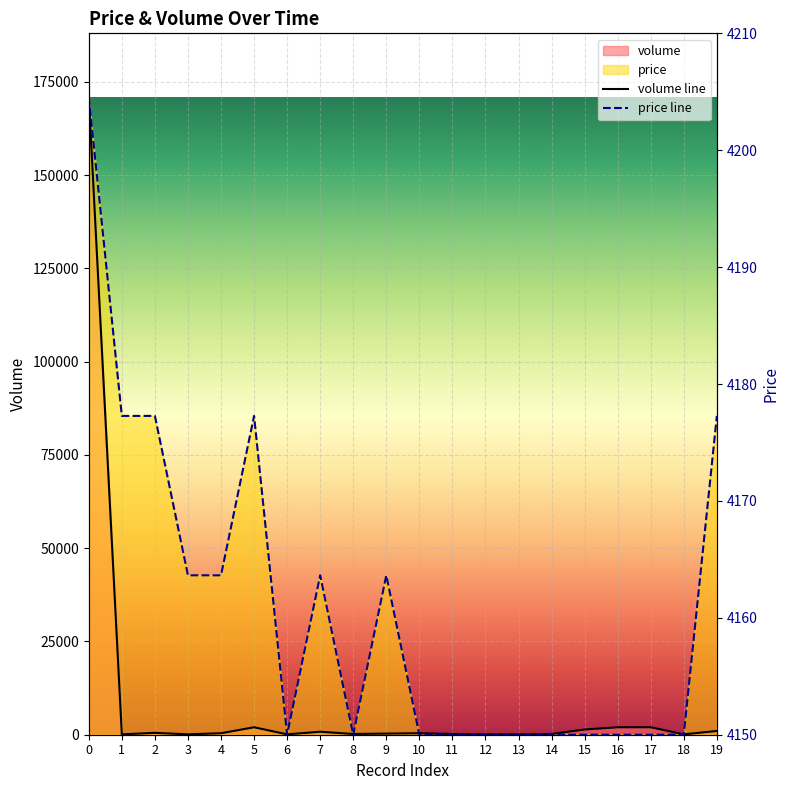

Reading left to right, transcribe all the data shown in this chart.

volume: 0=170900	1=100	2=500	3=100	4=400	5=2000	6=100	7=800	8=200	9=300	10=400	11=200	12=100	13=100	14=200	15=1400	16=2000	17=2000	18=100	19=1000
price: 0=170900	1=85450	2=85450	3=42725	4=42725	5=85450	6=0	7=42725	8=0	9=42725	10=0	11=0	12=0	13=0	14=0	15=0	16=0	17=0	18=0	19=85450